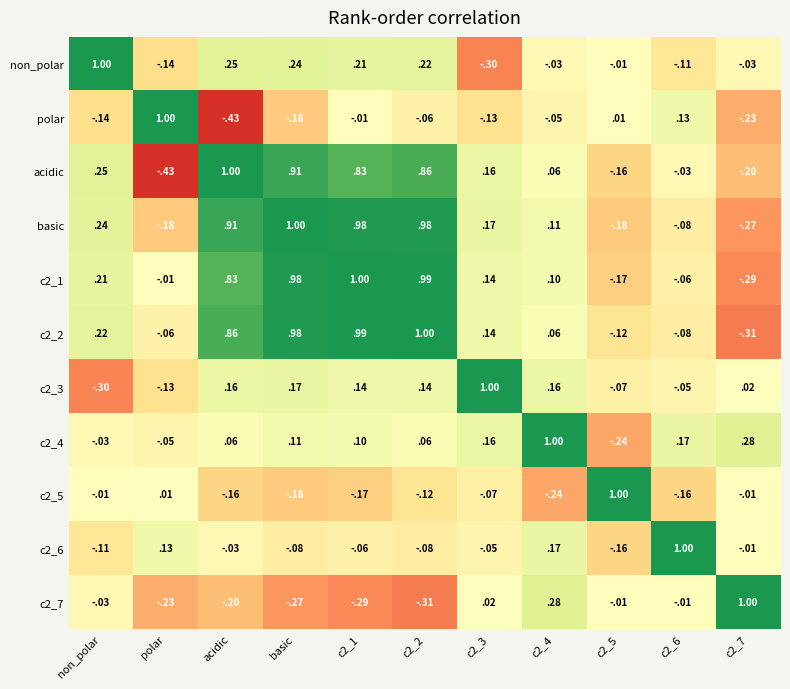

How many positive values does the c2_4 series have?

8